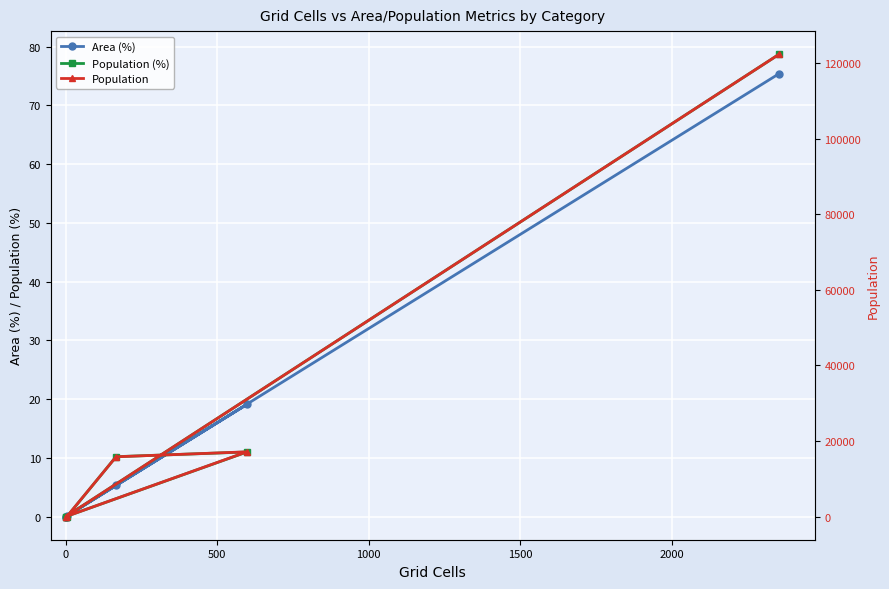

The Area (%) series shows -40.2 at 0. True or false?

False